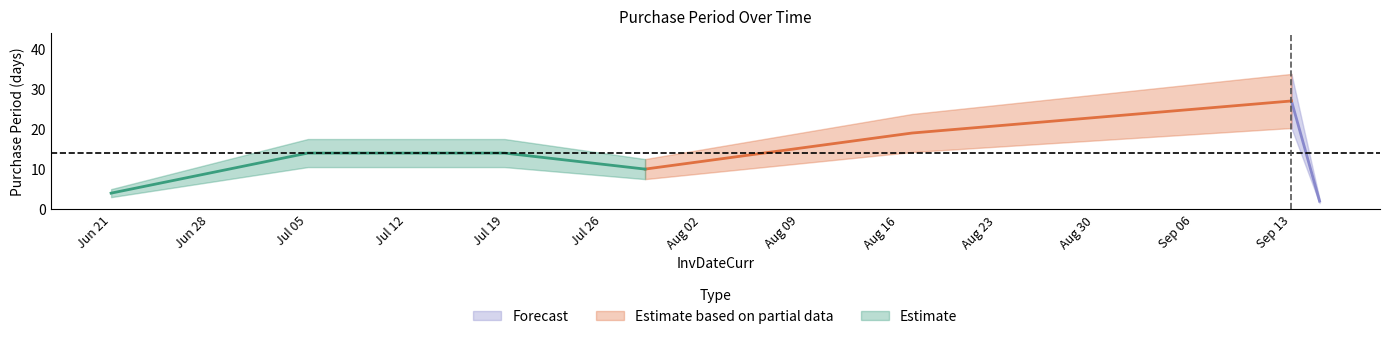

List the labels in order of value, largest first.

2016-09-13, 2016-08-17, 2016-07-05, 2016-07-19, 2016-07-29, 2016-06-21, 2016-09-15